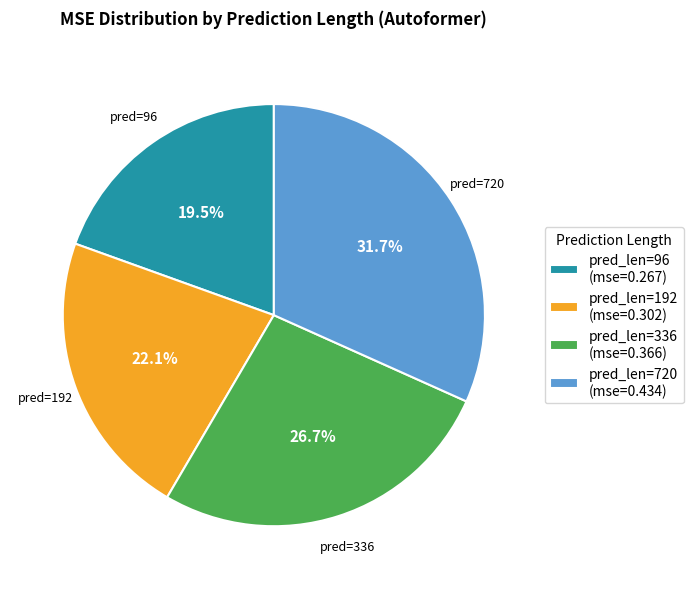

Which category has the smallest portion of the pie?

pred_len=96 (mse=0.267)